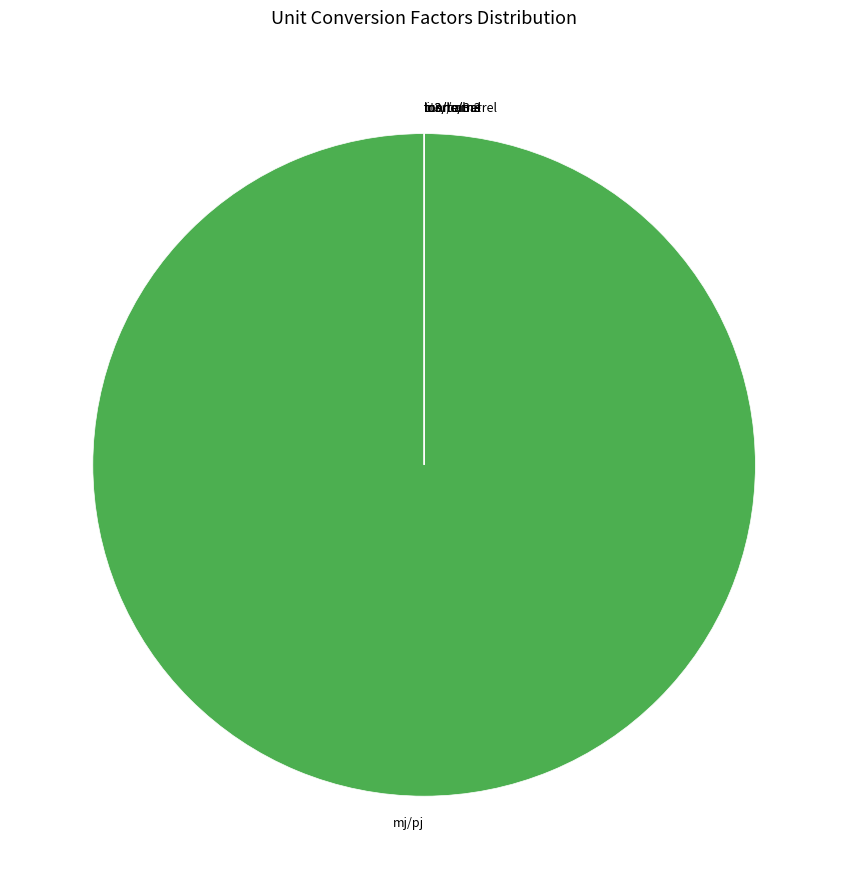

Is it true that mj/pj is 94% of the pie?

False